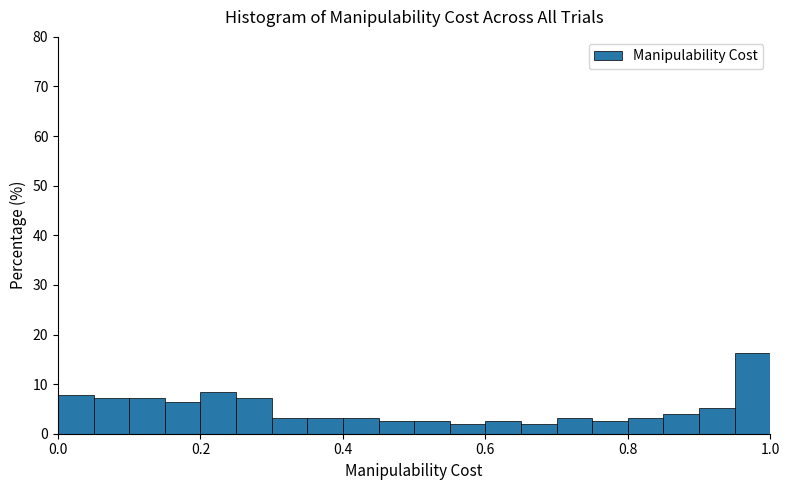

Around what value on the x-axis is the tallest bar? Give the approximate position of its centre, as read against the axis.

0.98